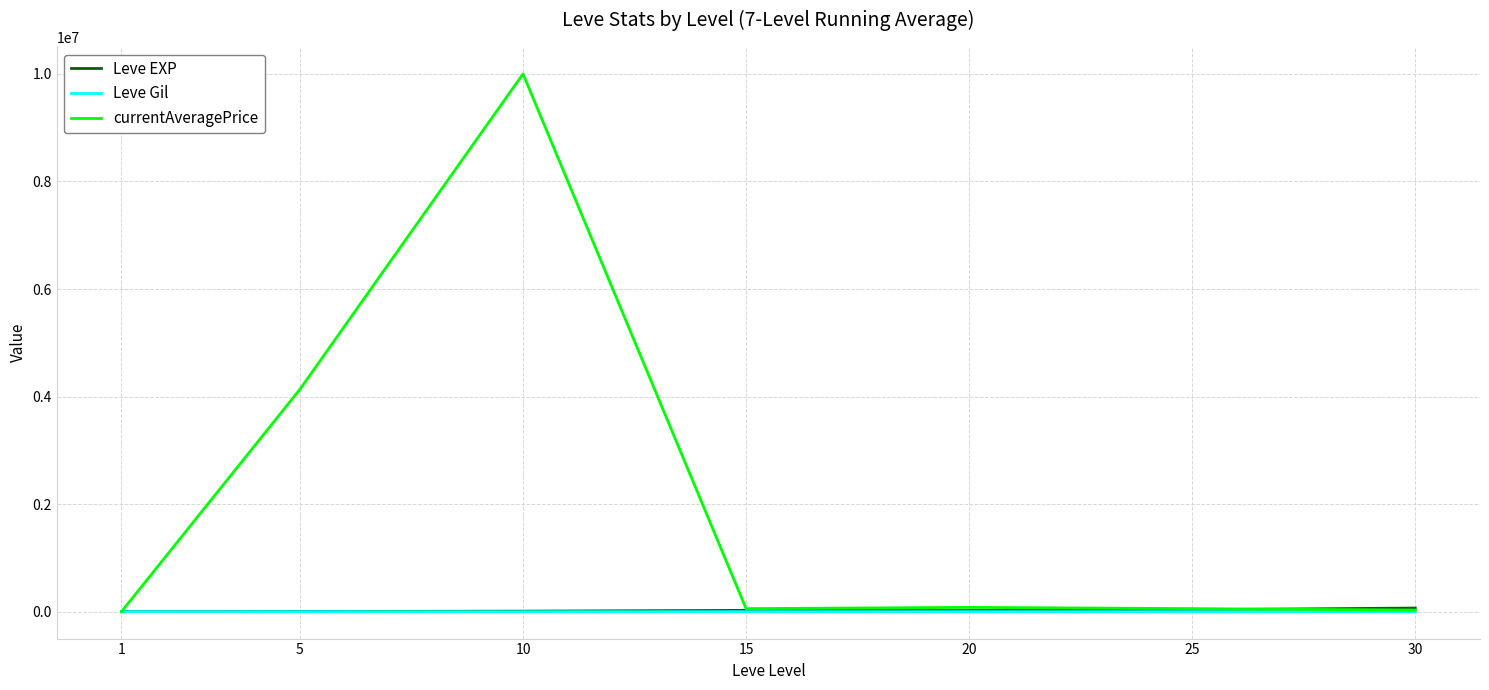

At which category is the sum across all series the highest?

10